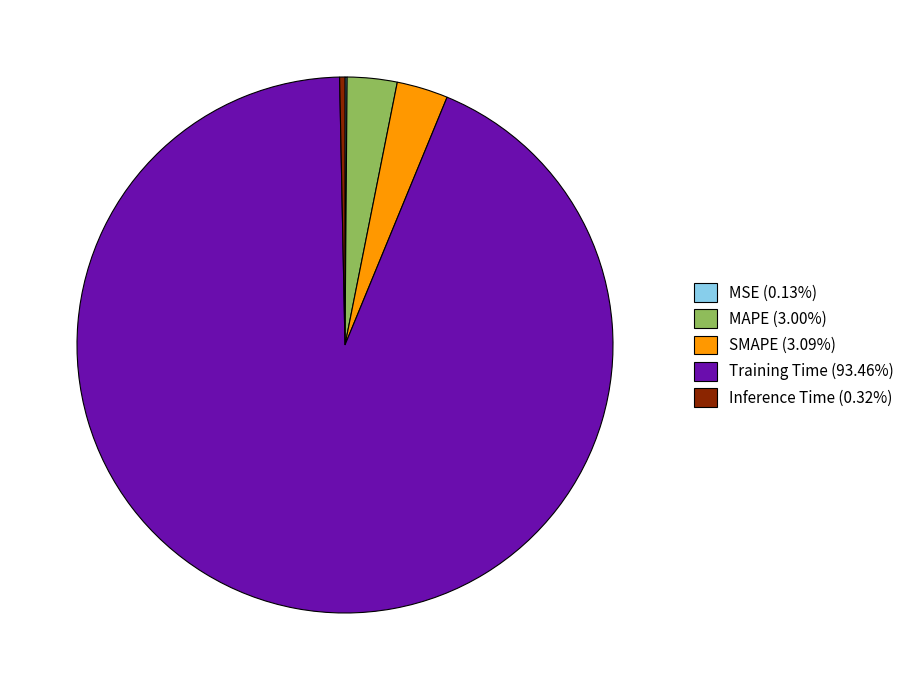

Does any single category account for the majority?

Yes